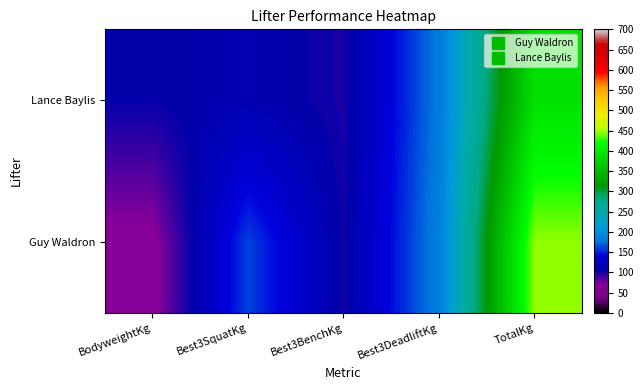

Count the number of categories in the chart.

5